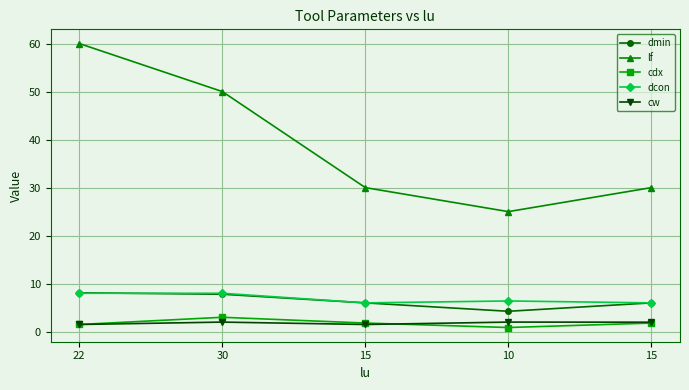

What are all the series names shown in the legend?

dmin, lf, cdx, dcon, cw